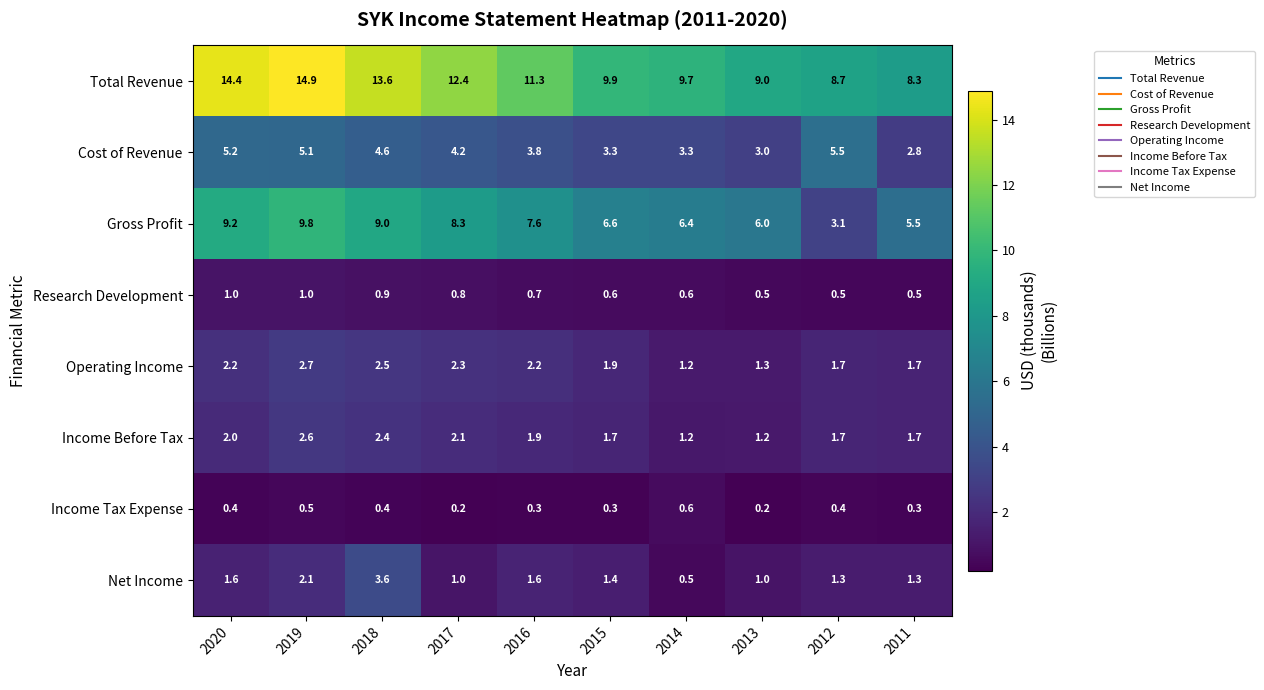

What is the maximum value shown in the chart?

14.9